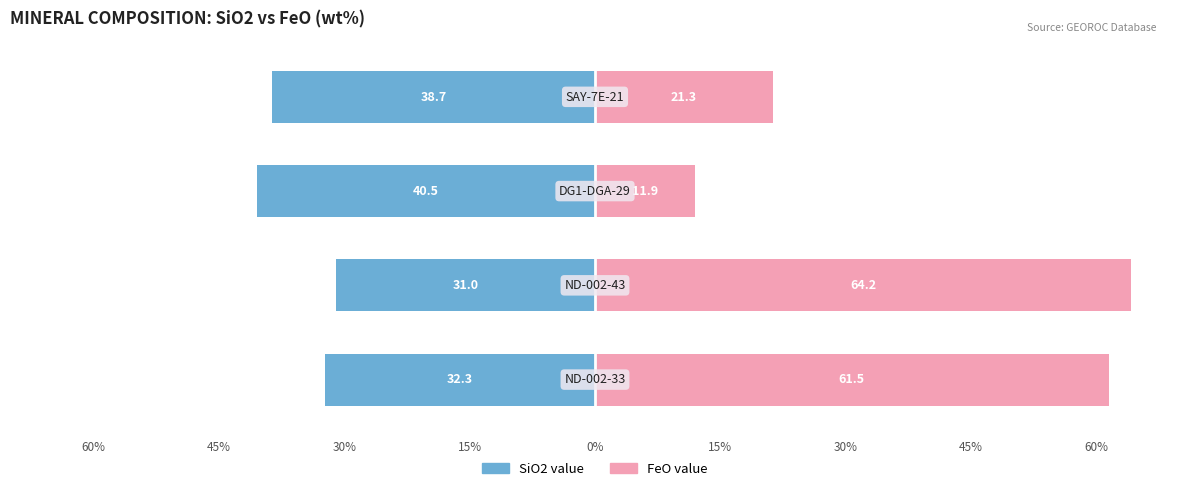

Reading left to right, what are all the values shown in this chart?

SiO2 value: -32.3	-31.0	-40.5	-38.7
FeO value: 61.5	64.2	11.9	21.3